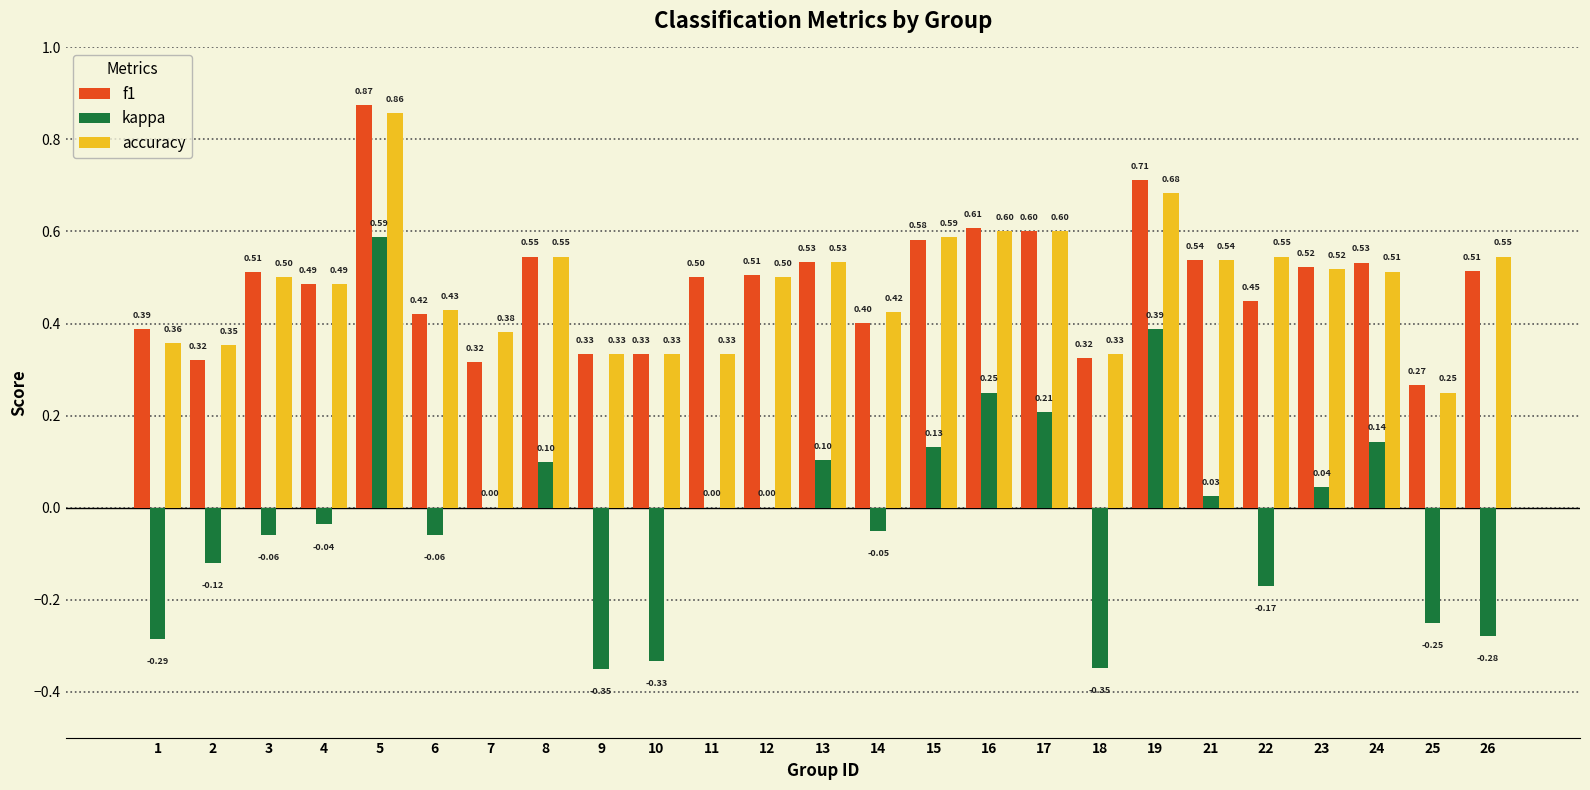

Which category has the highest value across all series?

5